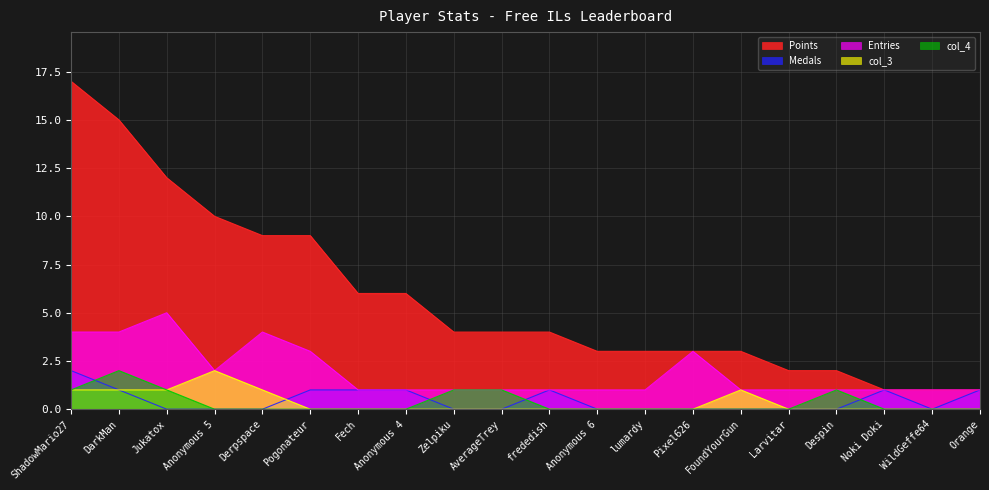

True or false: Entries and Medals cross at least once.

False